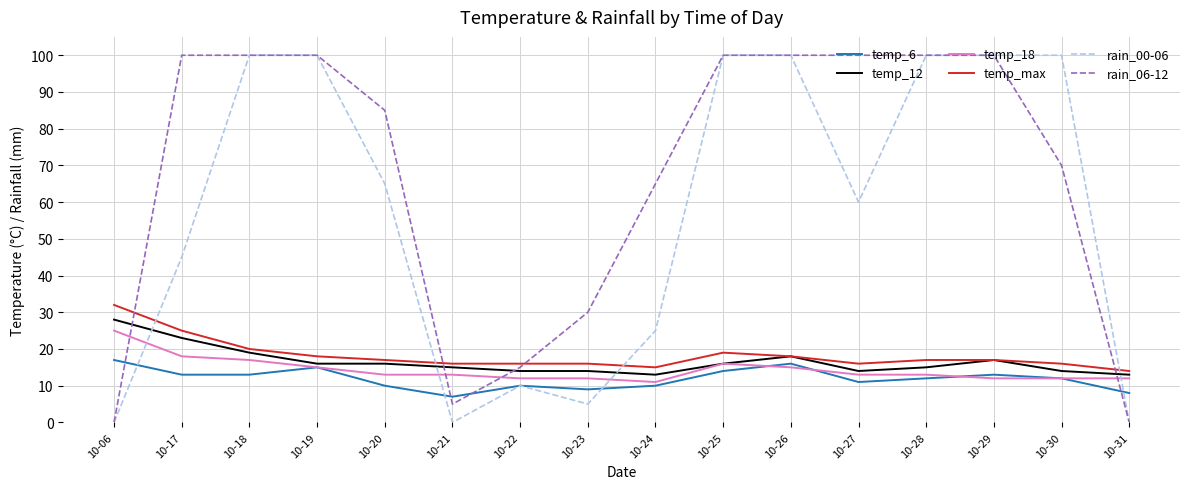

Which series ends up on top after the final intersection of rain_00-06 and temp_12?

temp_12